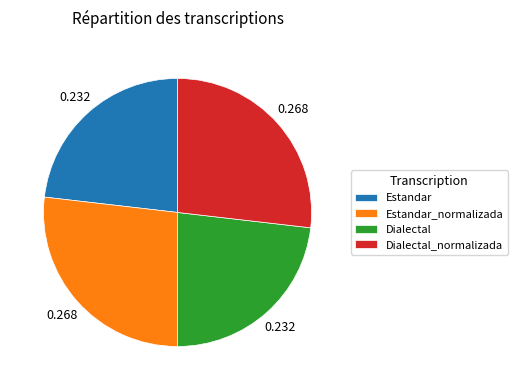

Between Estandar_normalizada and Dialectal, which is larger?

Estandar_normalizada